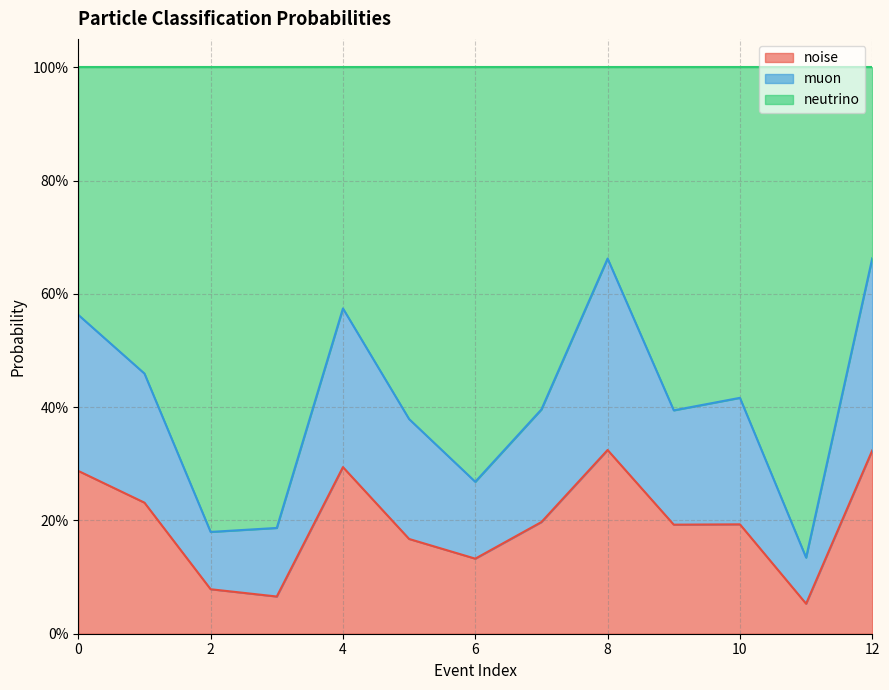

True or false: noise has a value of 0.1 at 6.

True